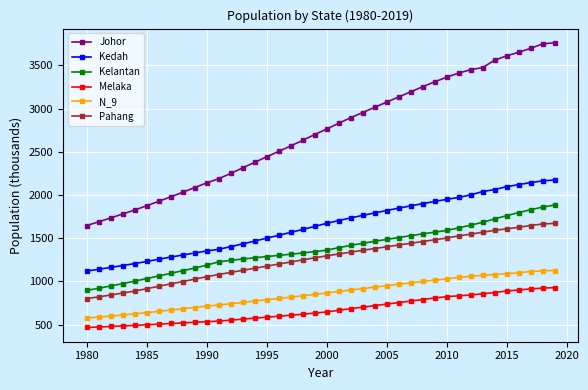

True or false: Melaka and Johor cross at least once.

False